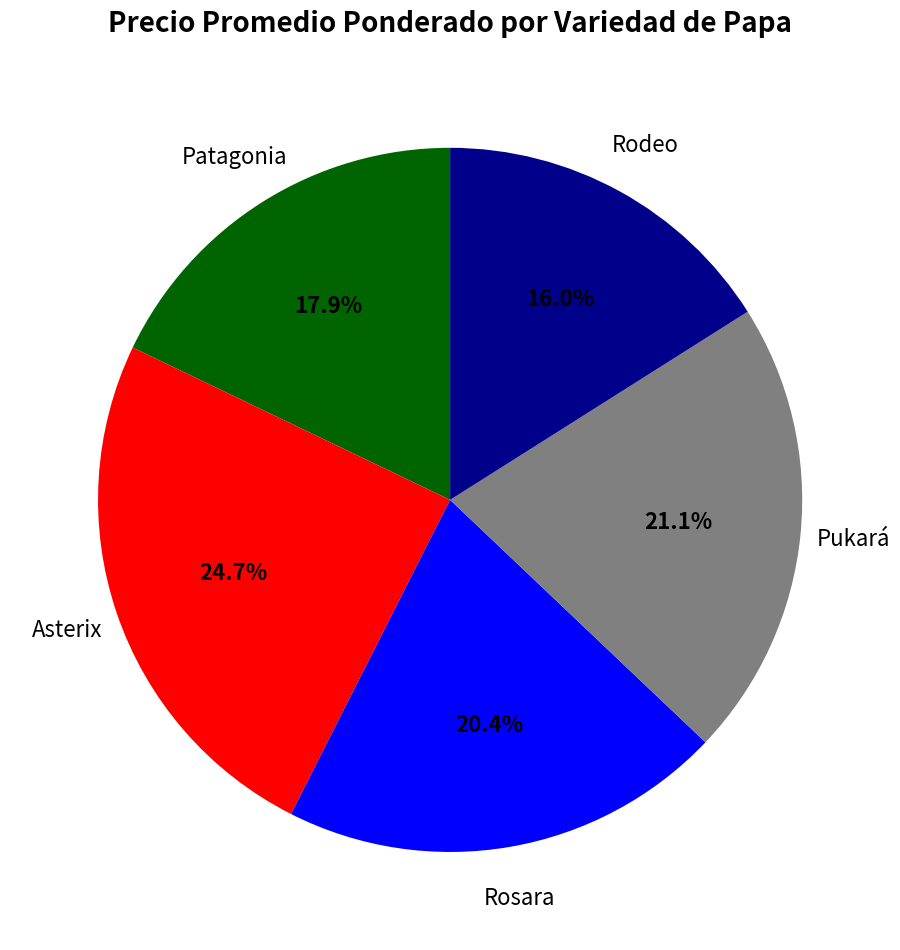

Count the number of slices in the pie.

5